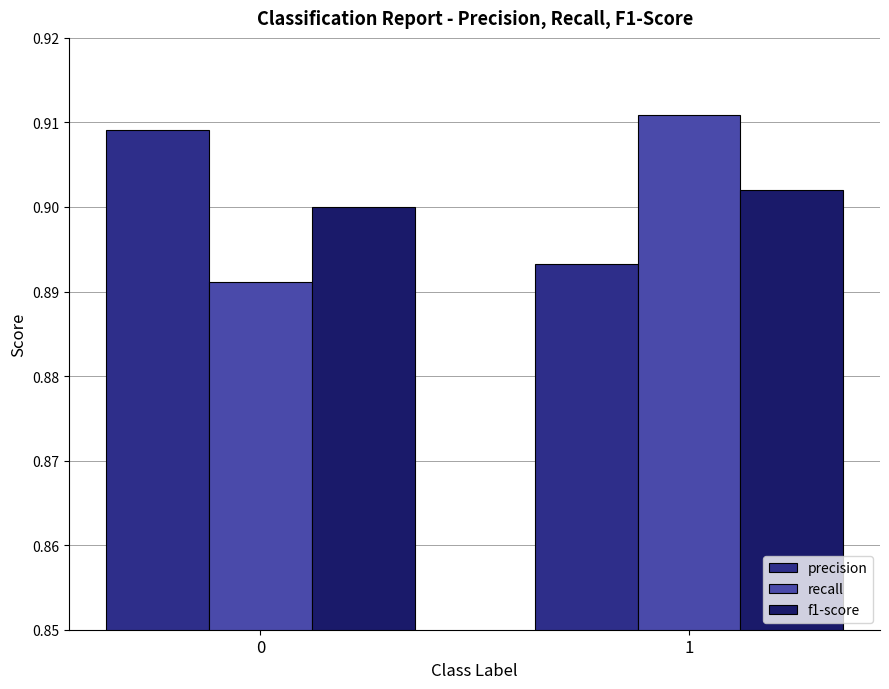

Count the precision values in the range 0 to 1.

2